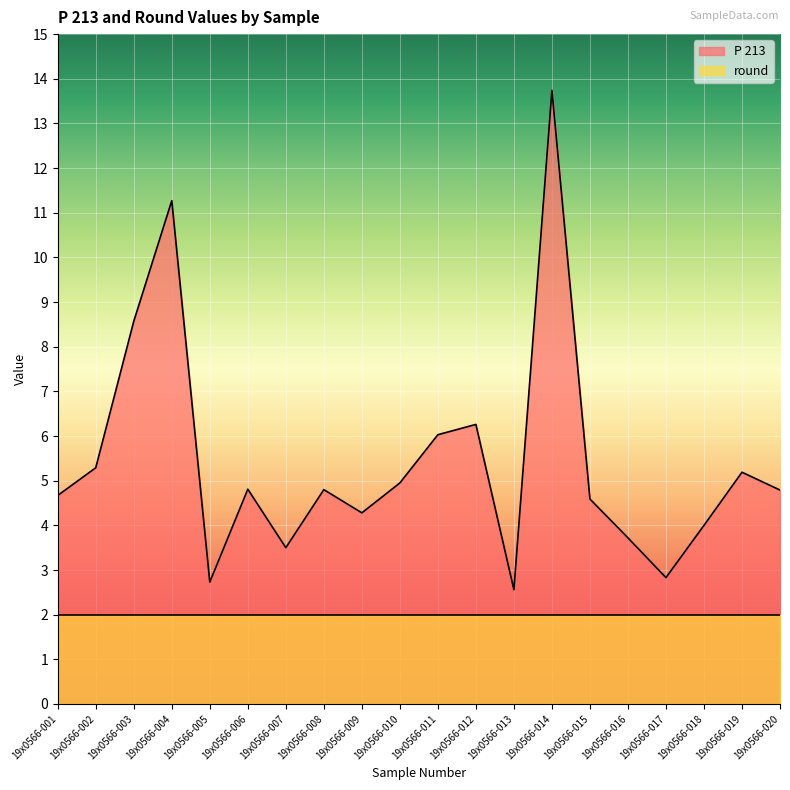

What is the value of the 2nd point from the left?

5.3